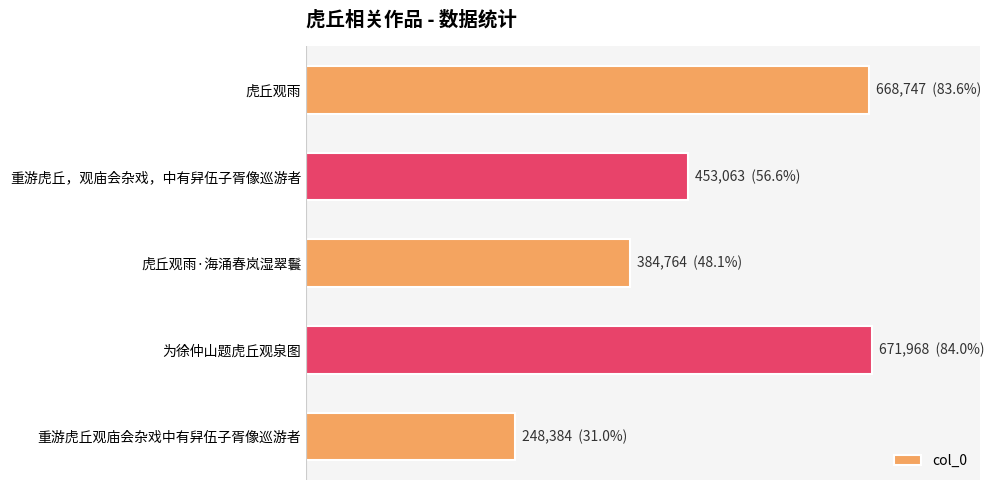

Are the bars horizontal?

Yes